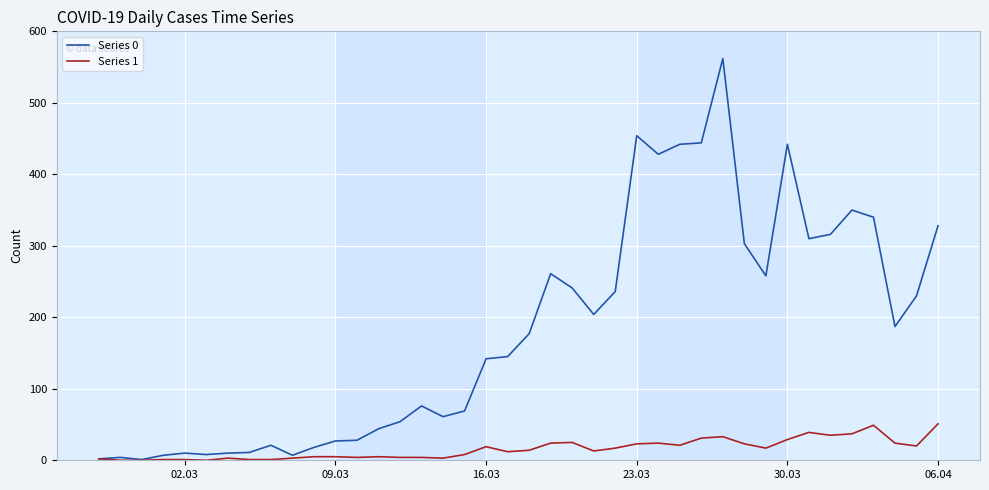

Which series has the largest total across all categories?

Series 0